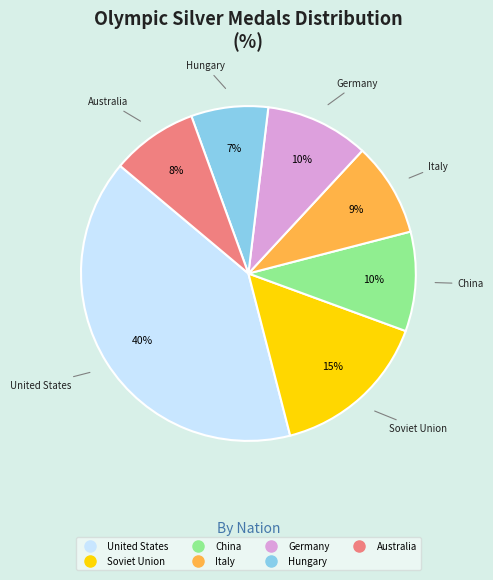

The Soviet Union slice represents 15% of the pie. True or false?

True